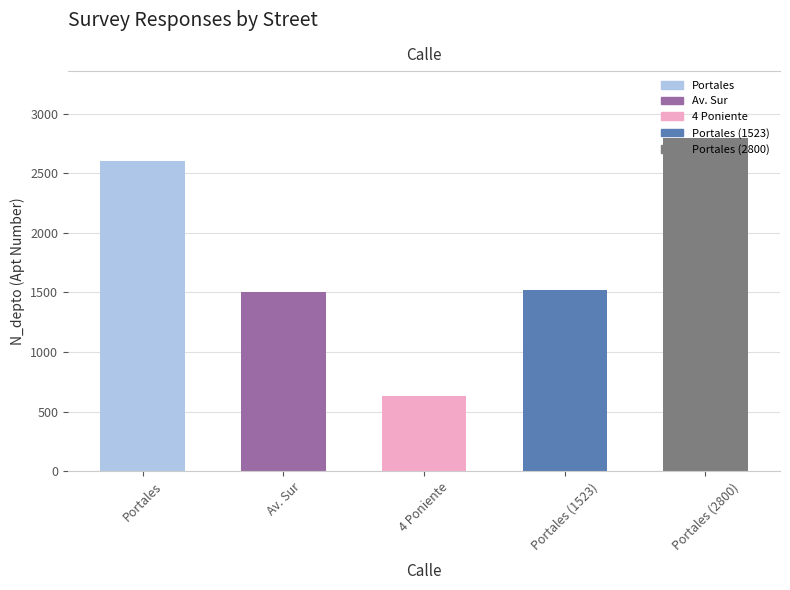

What is the label of the 3rd bar from the right?

4 Poniente